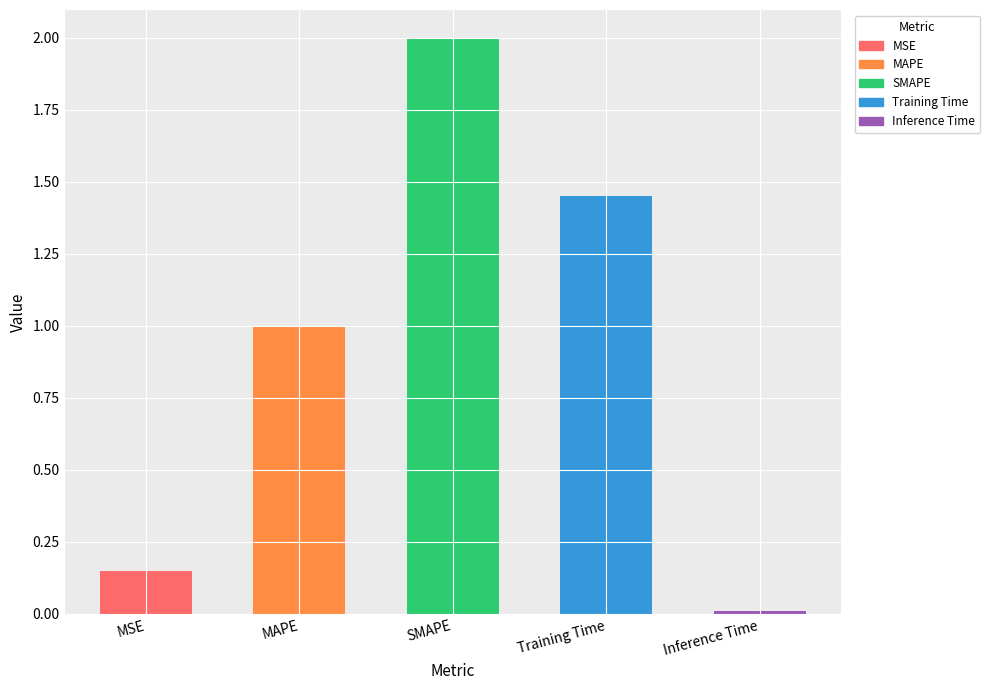

Which has a higher value, Inference Time or MSE?

MSE